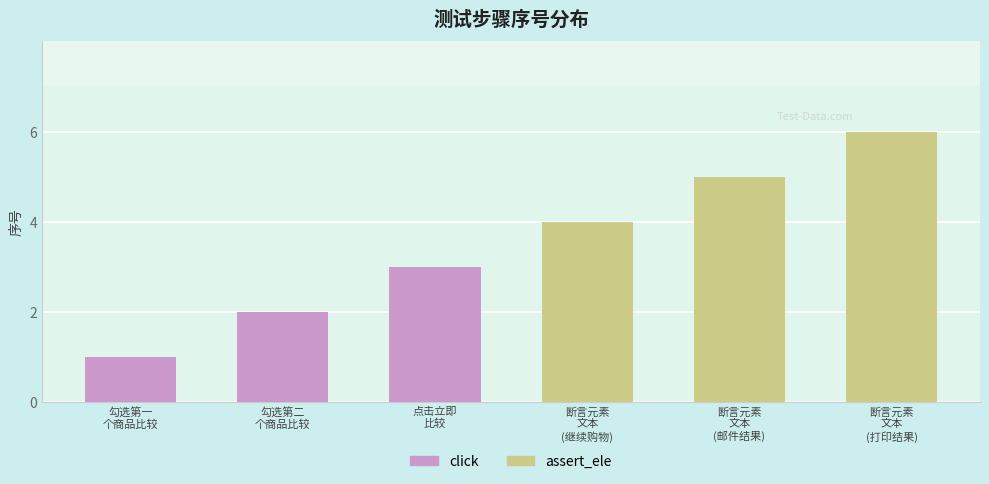

What is the minimum value shown in the chart?

1